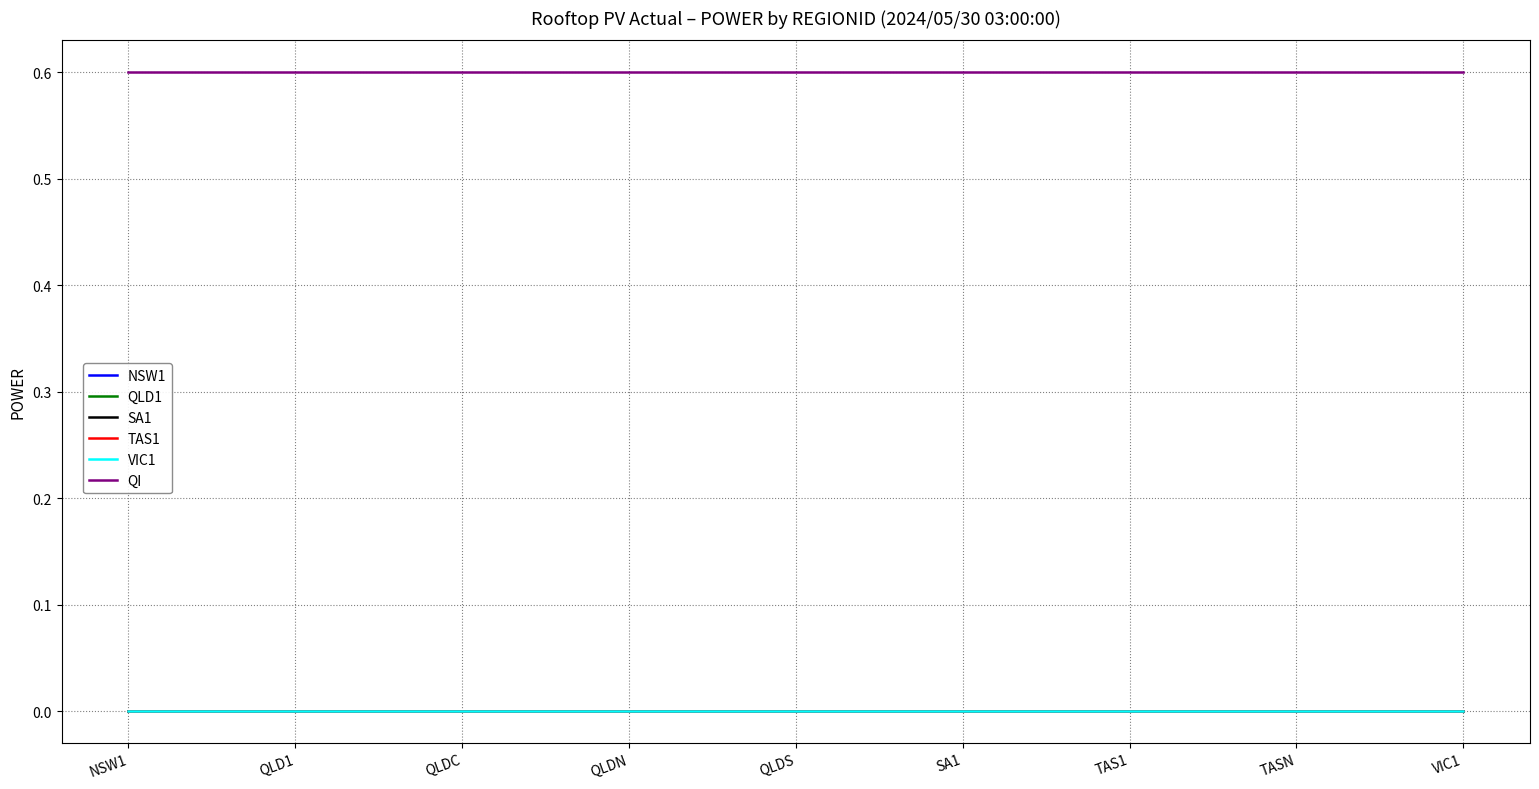

What is the difference between the highest and lowest values at NSW1?

0.6